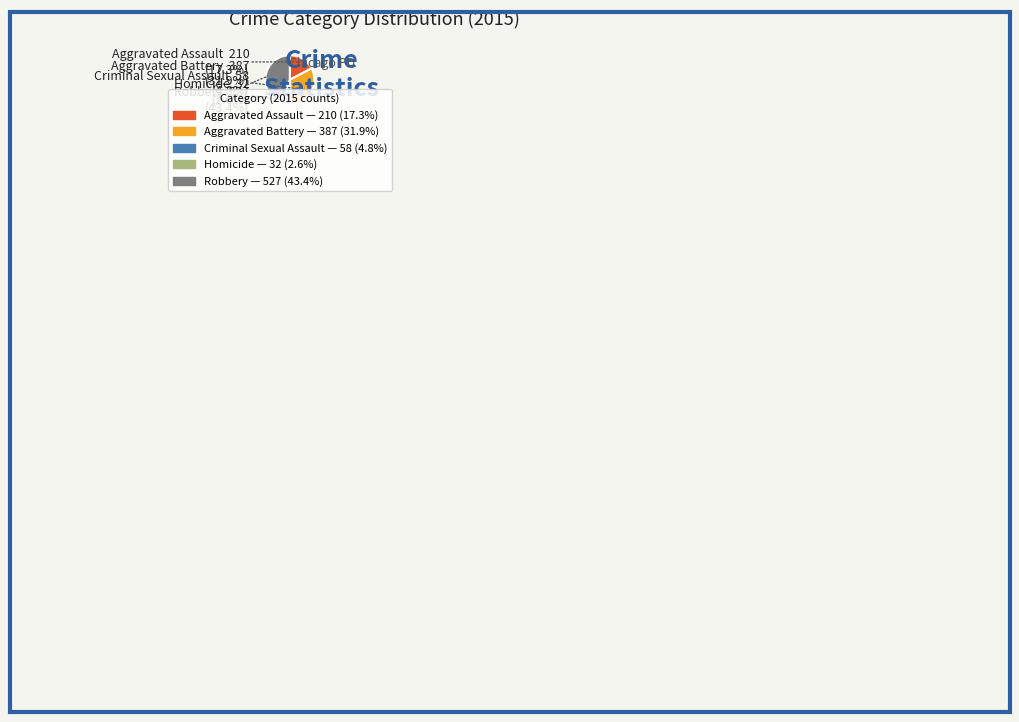

Is there a majority slice in this chart?

No